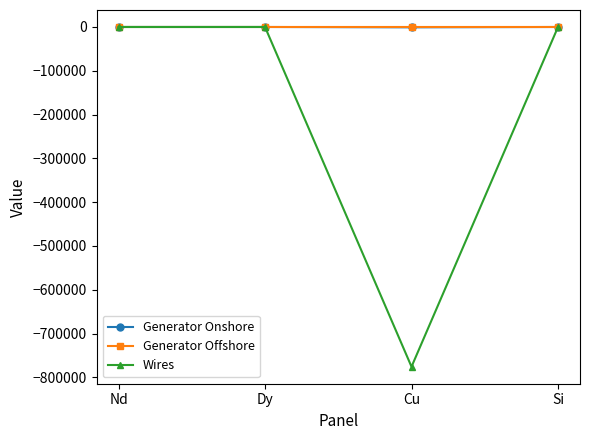

The Wires series shows 0.0 at Si. True or false?

True